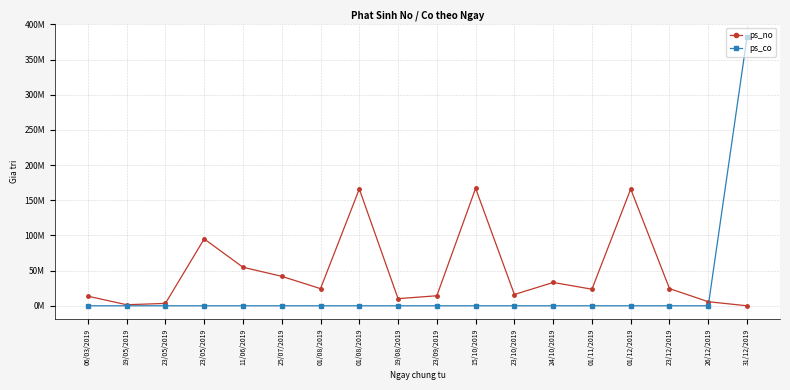

What are all the series names shown in the legend?

ps_no, ps_co